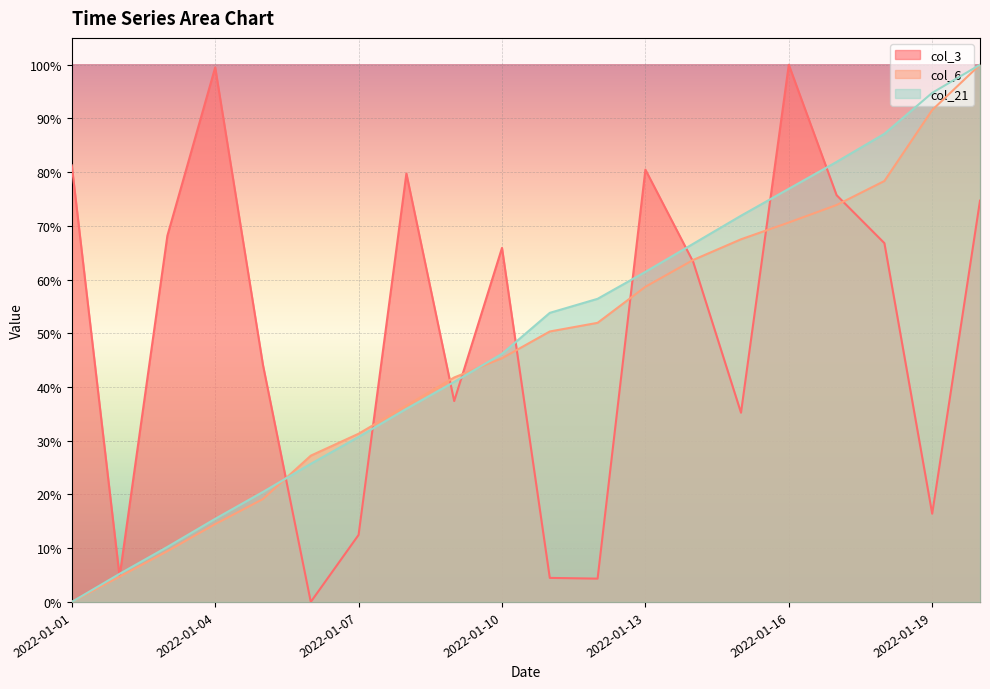

What is the difference between the highest and lowest values at 2022-01-15?

36.7